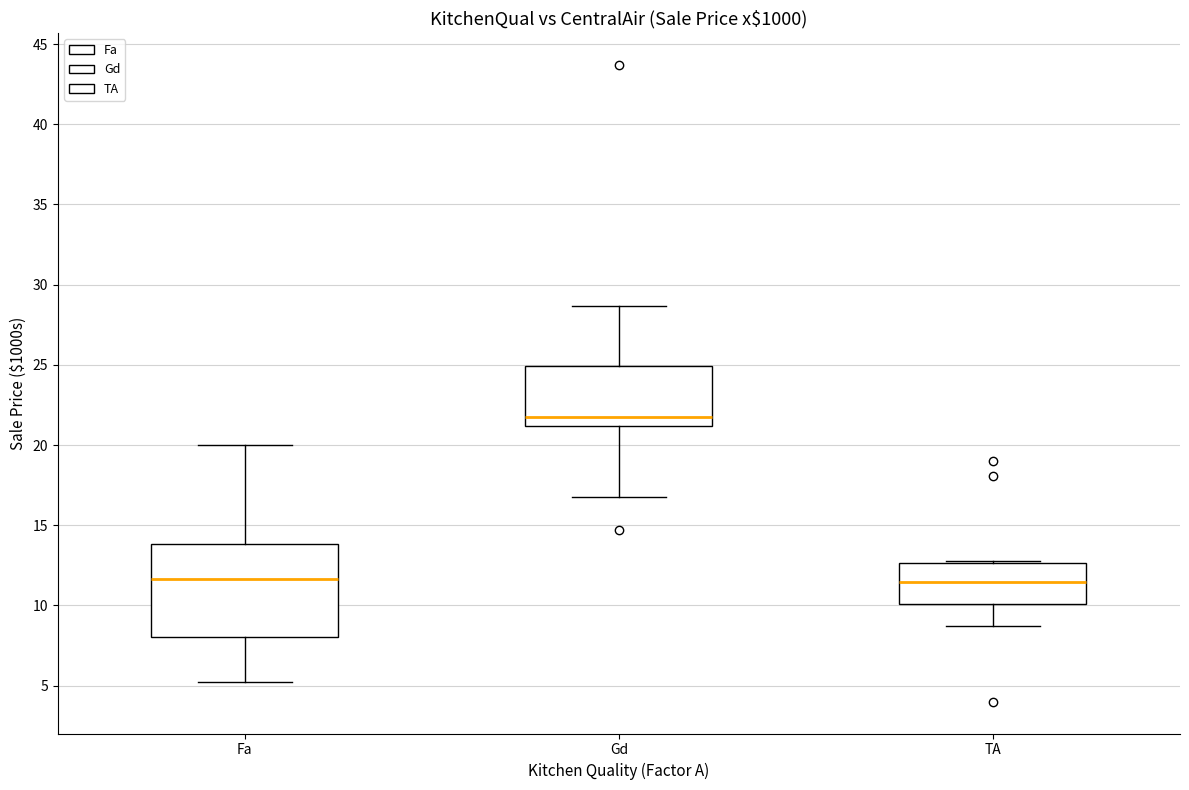

Reading left to right, read every box against the y-axis: the position of its median line, the range the box covers, and the ends of its whiskers. The values are not printed on the chart, so give them approximately, as read against the axis.

Fa: median 11.5, box 8.0 to 14.0, whiskers 5.5 to 20.0
Gd: median 21.5, box 21.0 to 25.0, whiskers 17.0 to 28.5
TA: median 11.5, box 10.0 to 12.5, whiskers 8.5 to 13.0